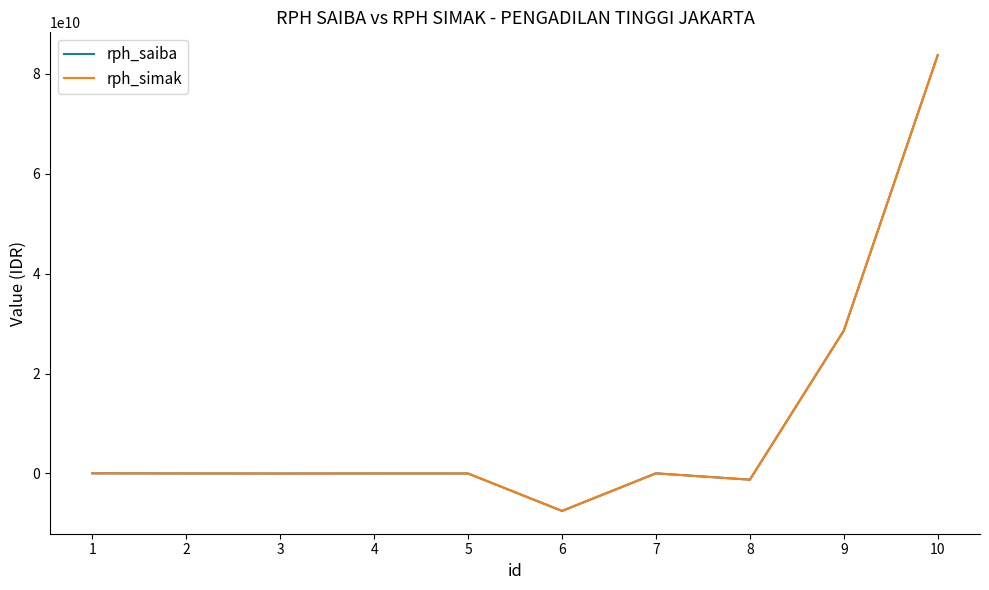

Reading left to right, extract all data points from this chart.

rph_saiba: 1=32300570	2=6633000	3=-6633000	4=5153000	5=0	6=-7493754935	7=30175394	8=-1236053068	9=28594984000	10=83742992000
rph_simak: 1=32300570	2=6633000	3=-6633000	4=5153000	5=0	6=-7493754935	7=30175394	8=-1236053068	9=28594984000	10=83742992000